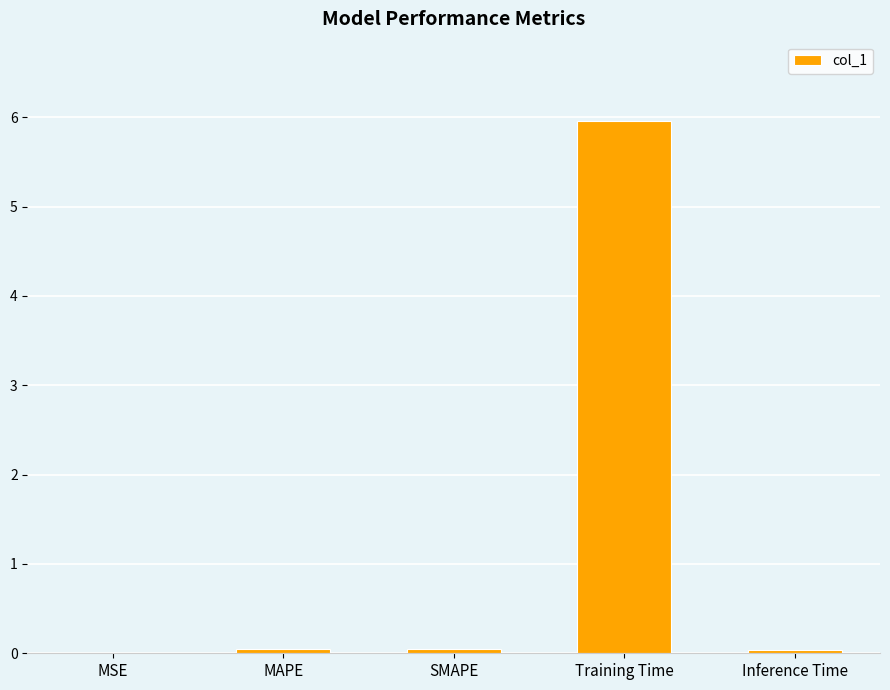

What is the sum of all values?

6.1